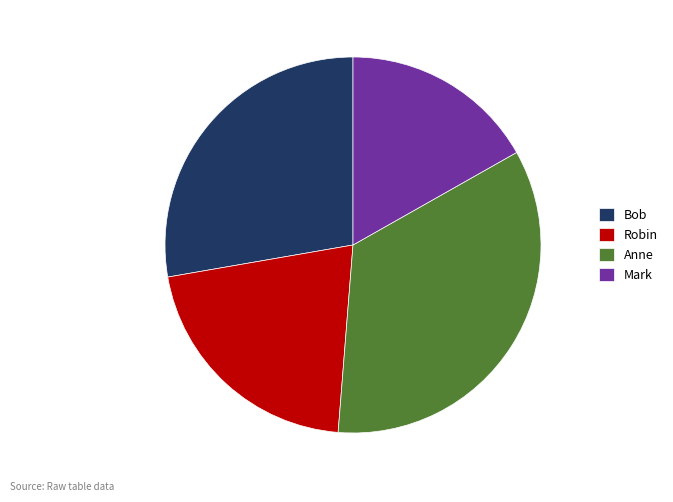

How many segments does this pie chart have?

4